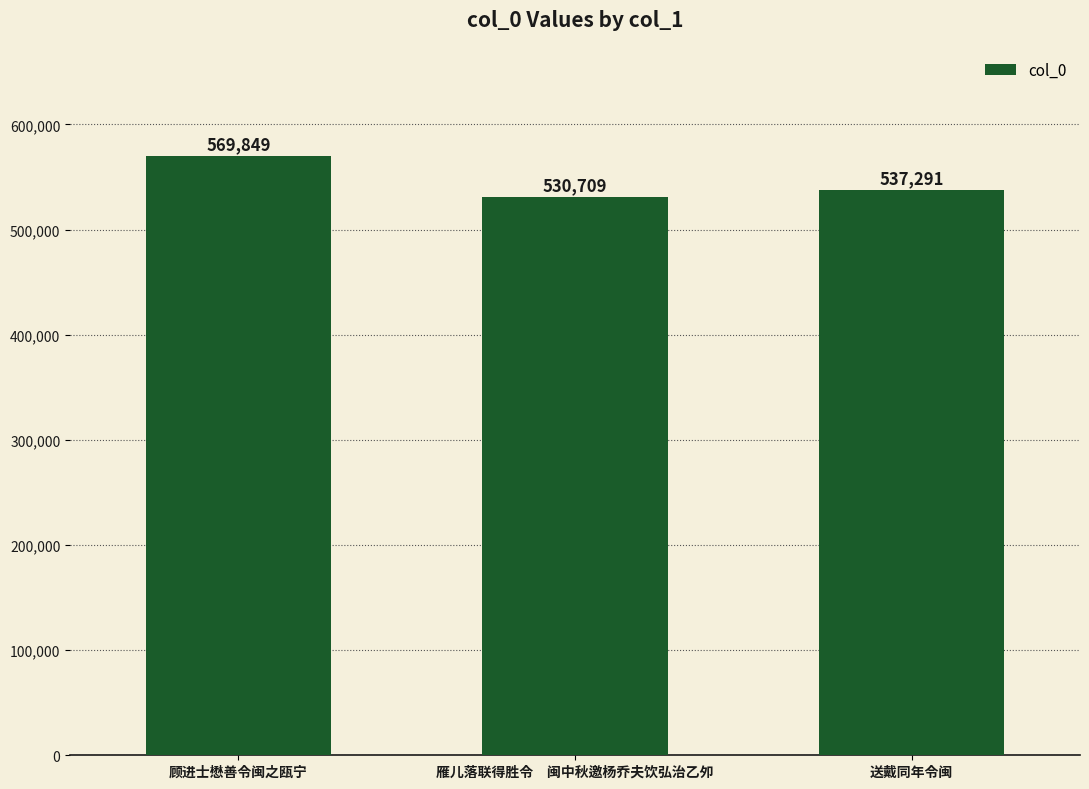

What is the ratio of the value at 送戴同年令闽 to the value at 顾进士懋善令闽之瓯宁?

0.9